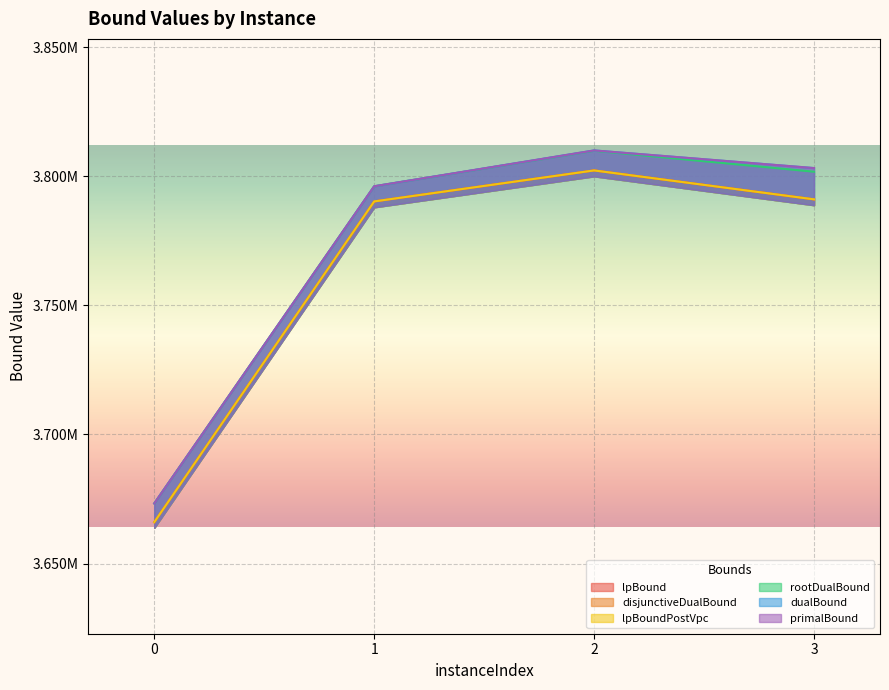

Is the value of rootDualBound at 0 greater than the value of dualBound at 2?

No